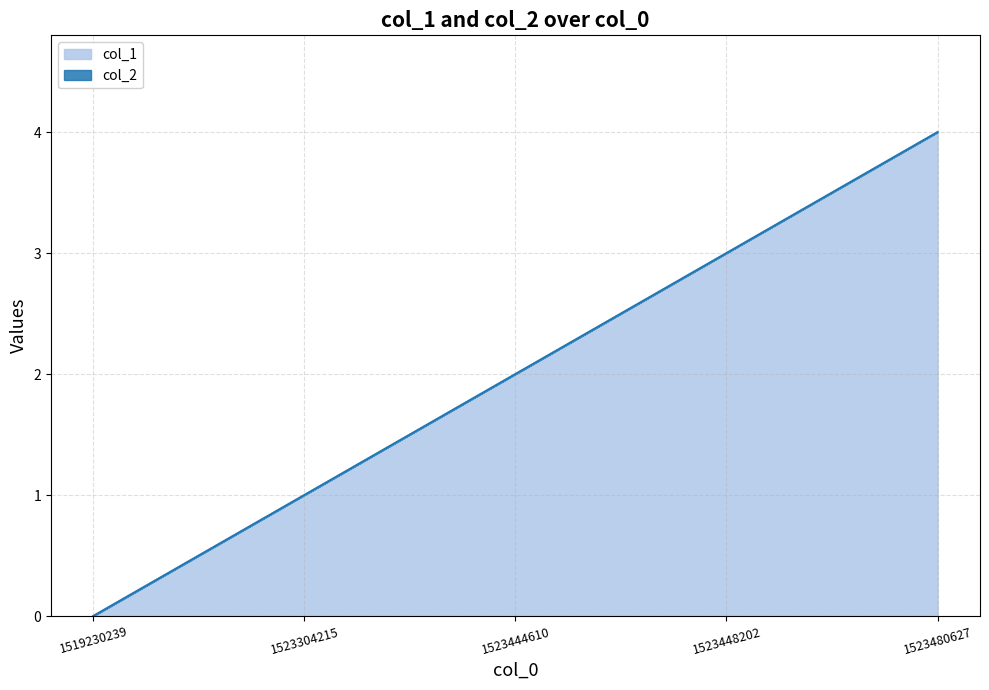

What value does the data have at 1523304215?

1